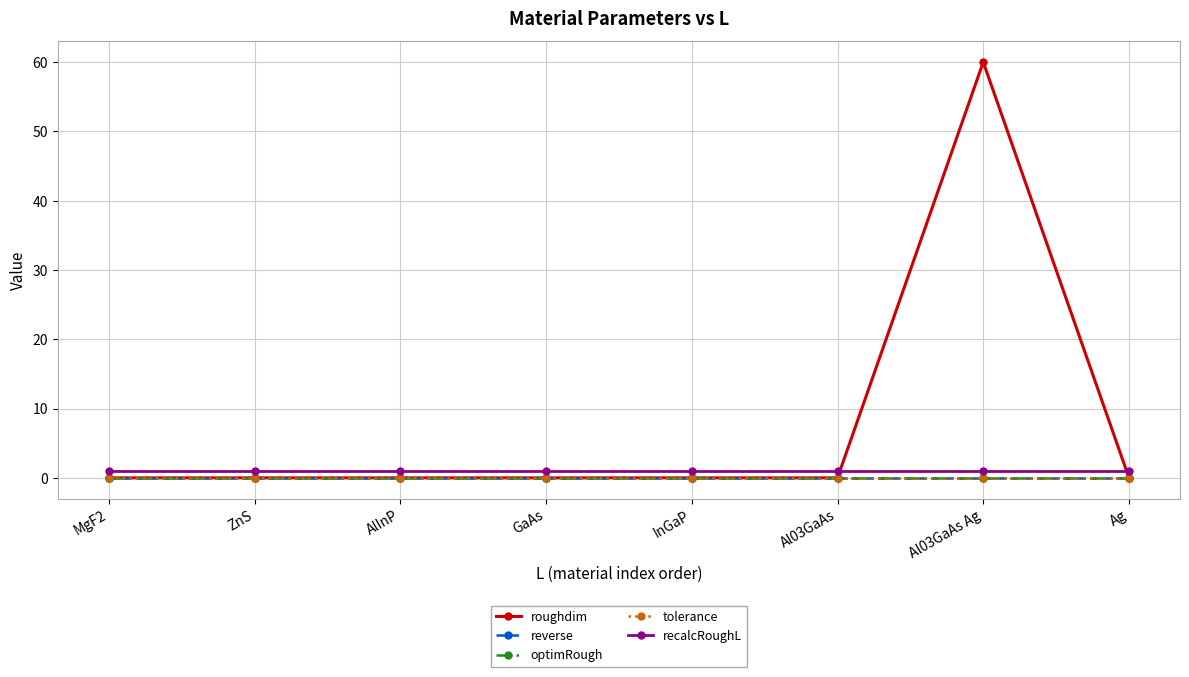

Is this an area chart (filled region under the line)?

No